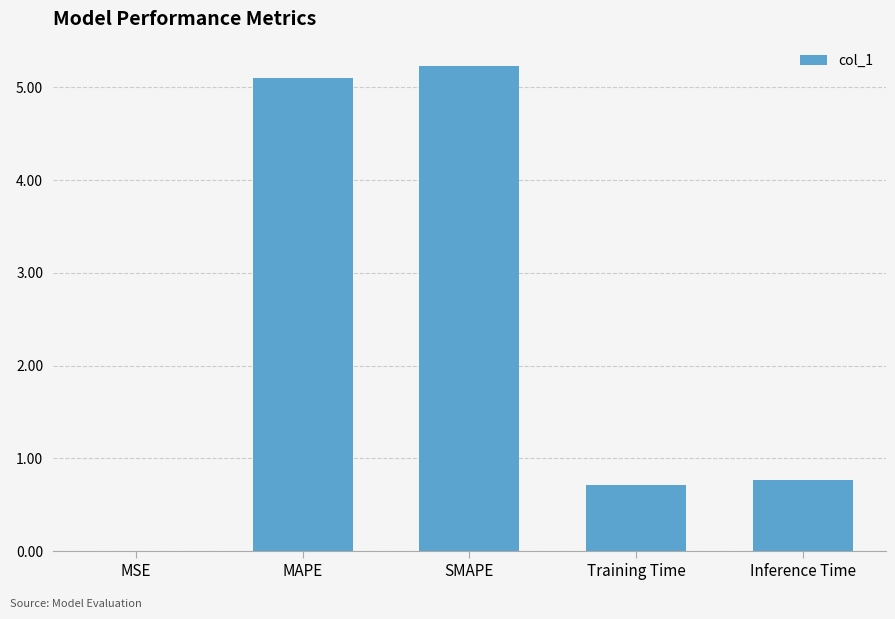

Does the chart contain stacked bars?

No